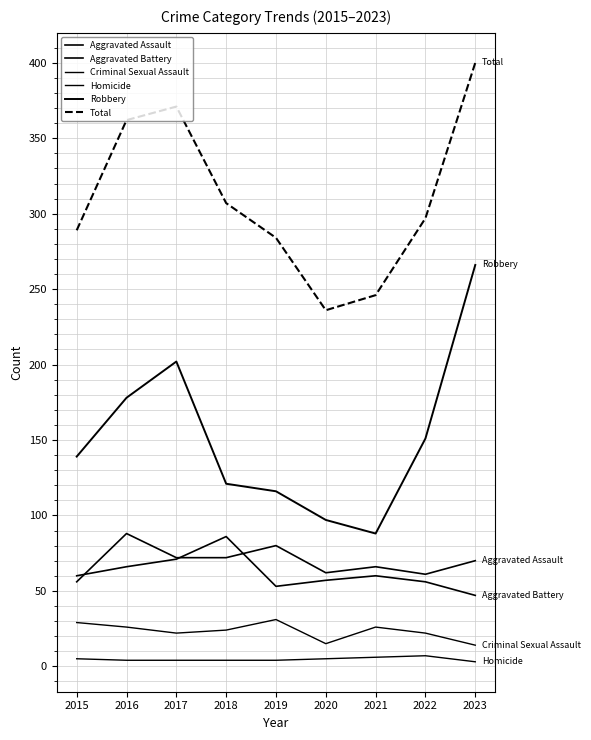

Which series has the largest total across all categories?

Total